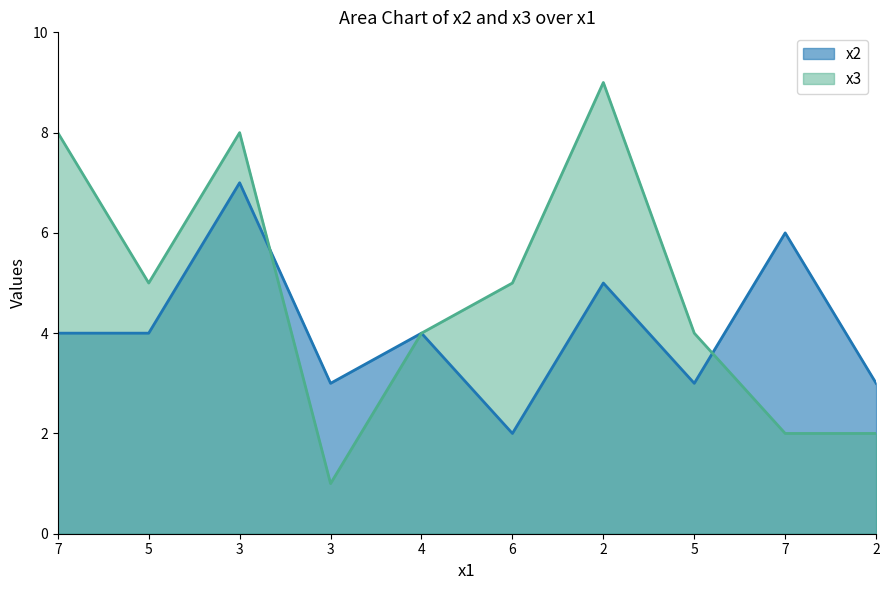

What is the total value across all series at 3?

15